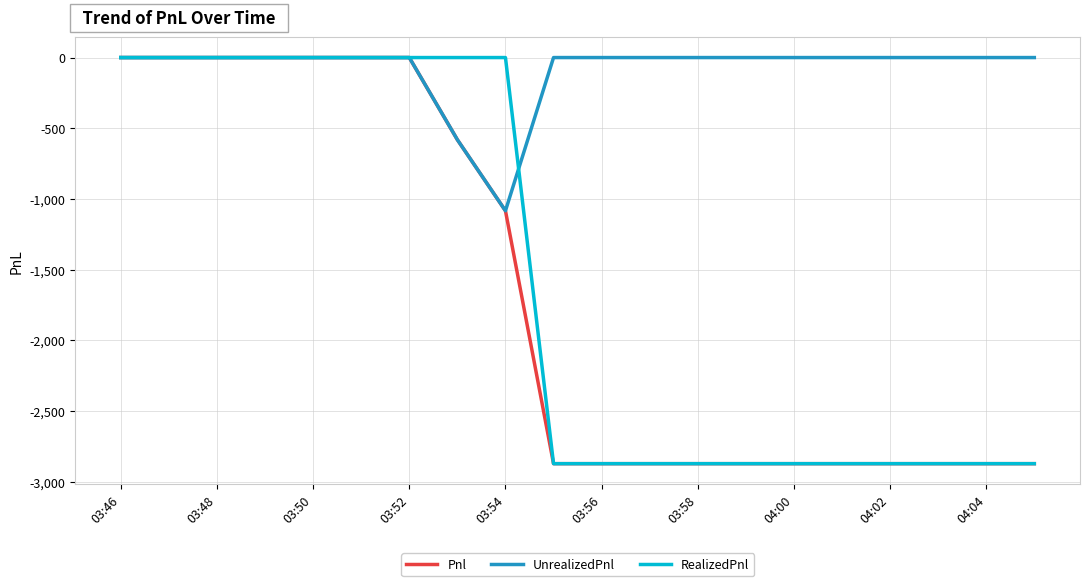

Which series has the largest total across all categories?

UnrealizedPnl